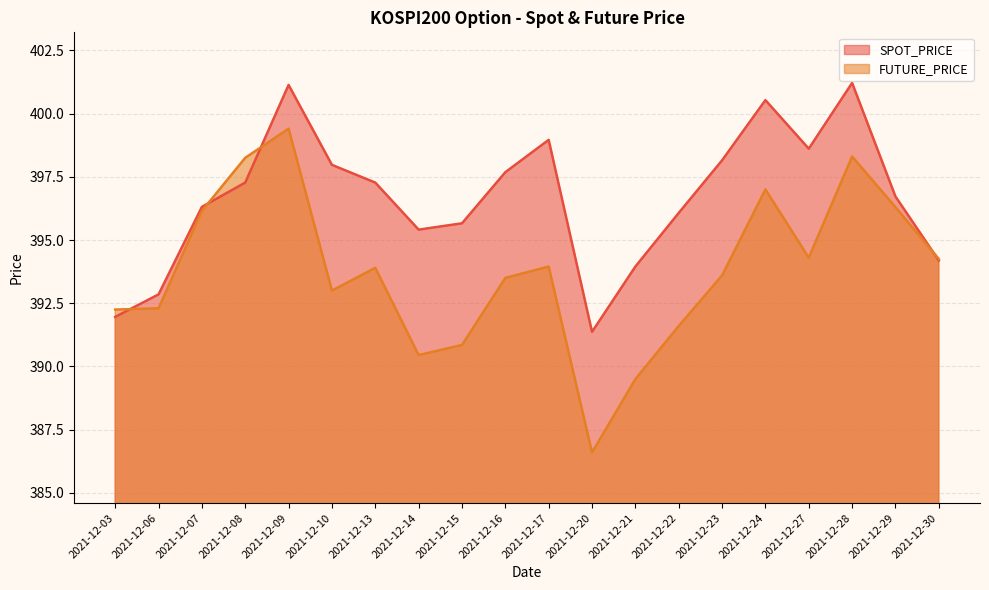

What is the sum of the FUTURE_PRICE values at 2021-12-13 and 2021-12-10?

786.9